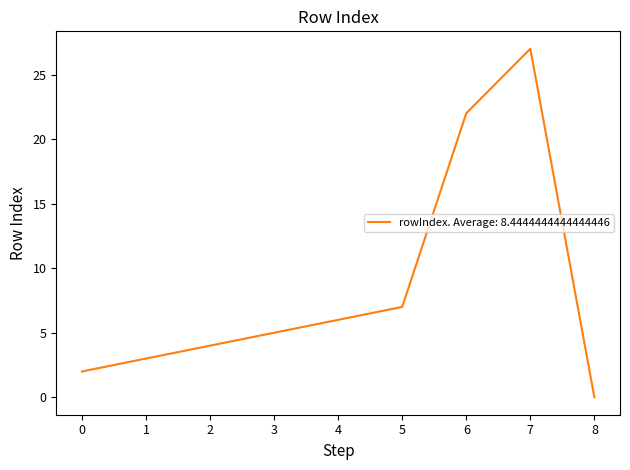

How many interior local peaks (higher than both neighbors) does the data have?

1